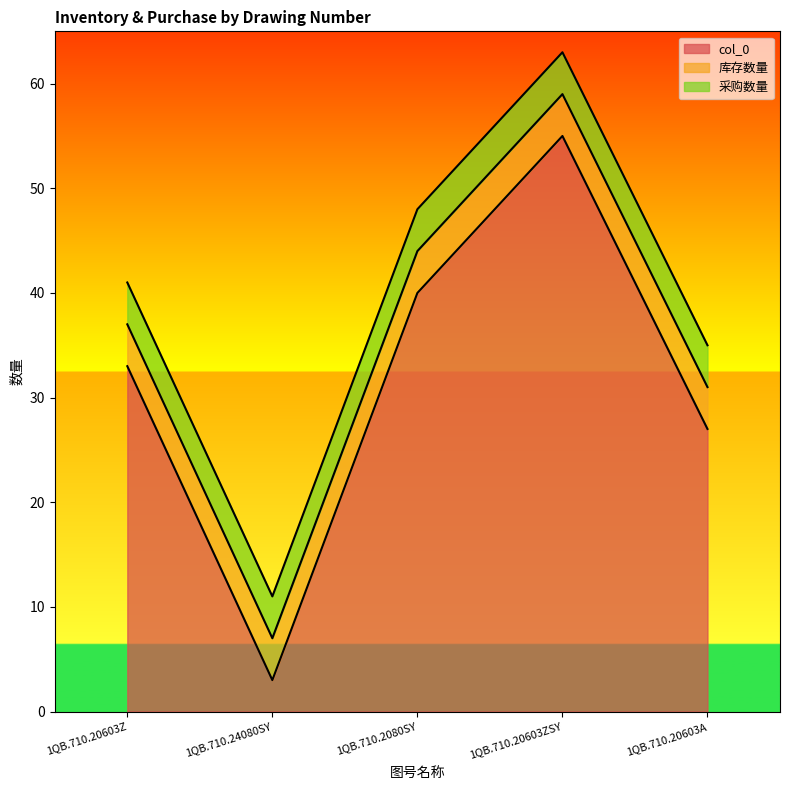

What is the smallest value displayed?

3